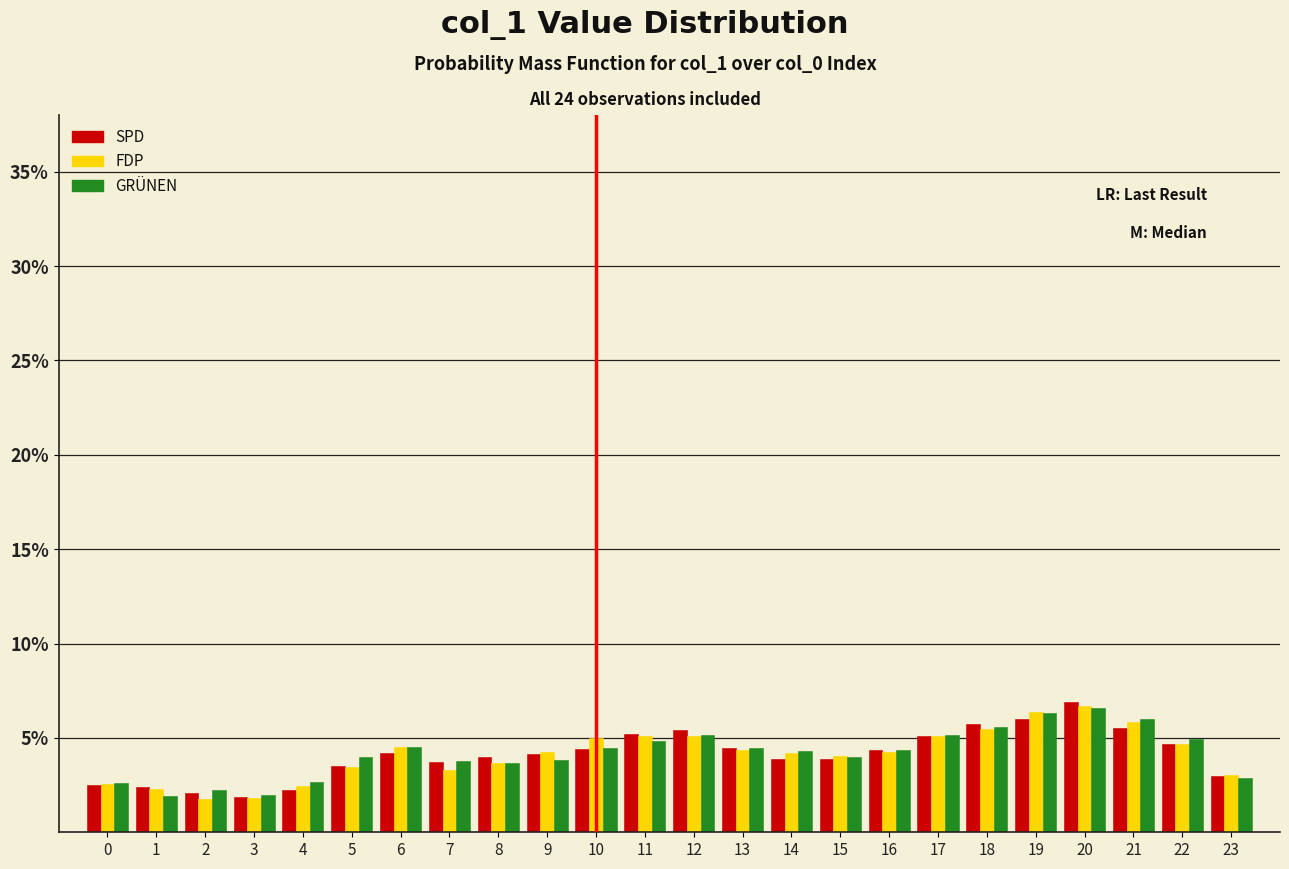

Does the chart contain any negative values?

No